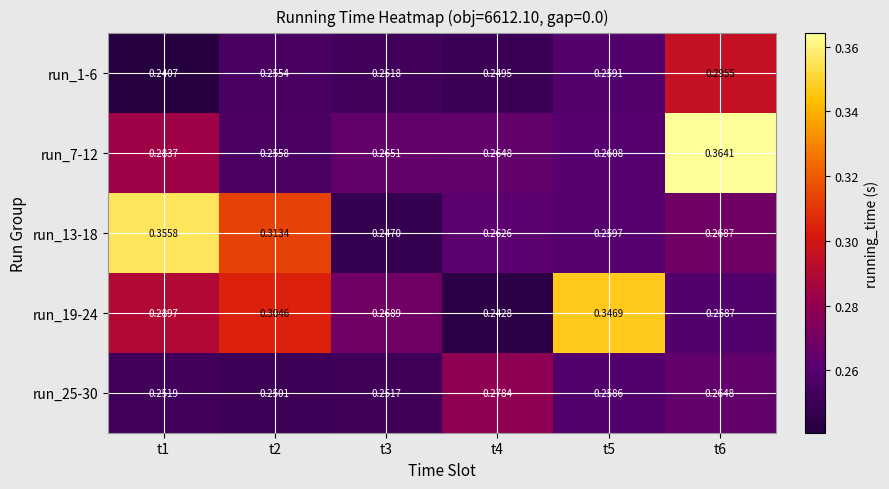

Which series has the largest total across all categories?

run_19-24